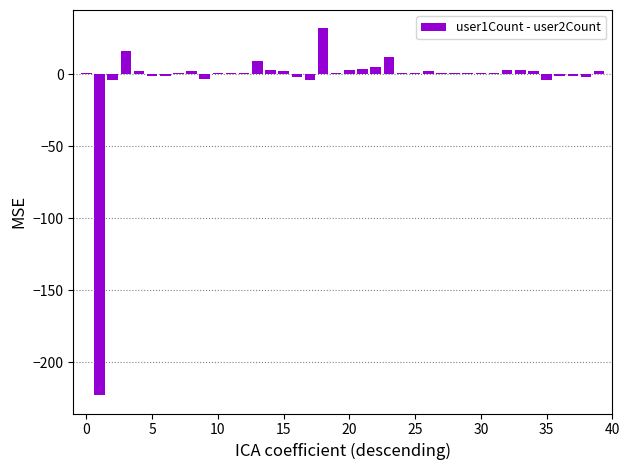

What is the value of the 2nd bar from the left?

-223